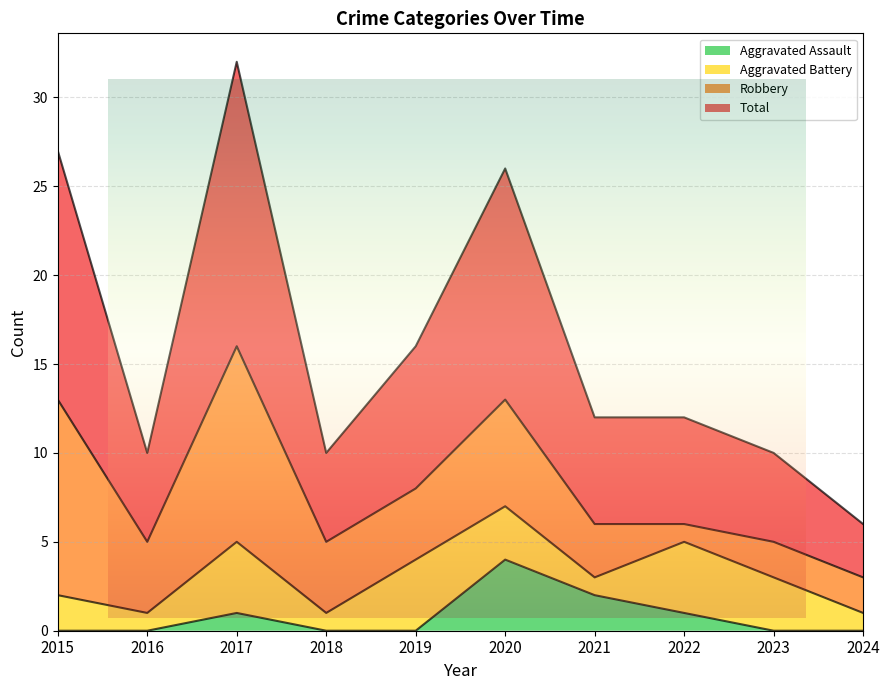

What is the difference between the maximum and minimum values in the Aggravated Assault series?

4